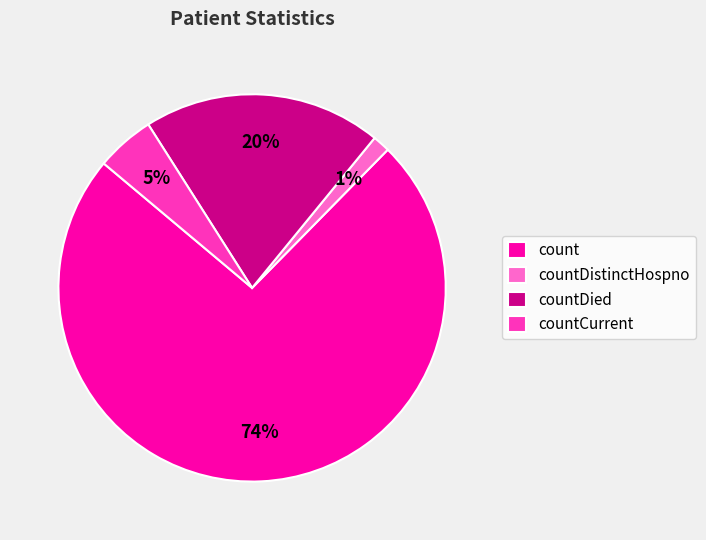

Combined, do countCurrent and countDied account for over 50%?

No